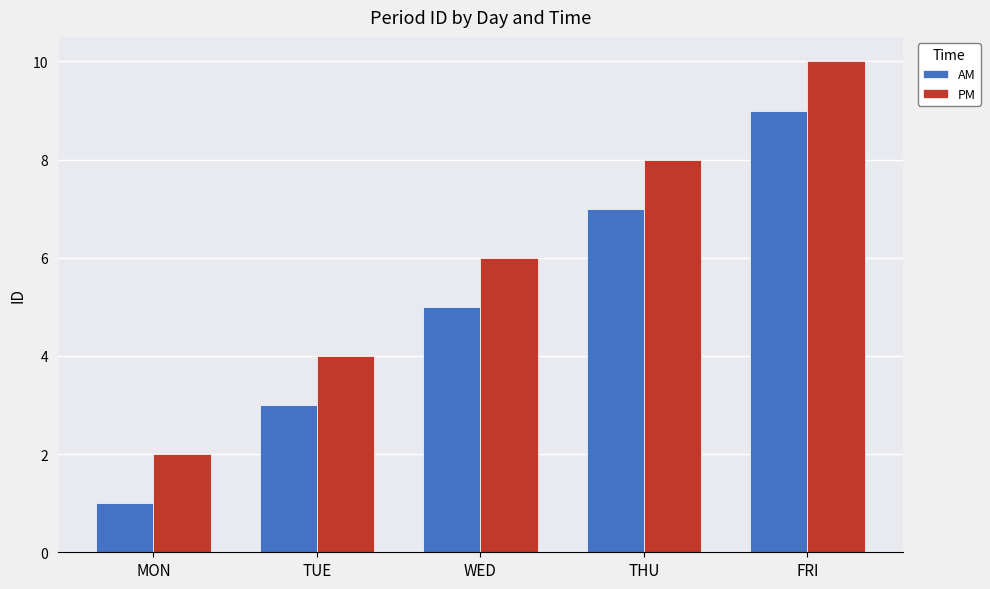

What is the label of the 2nd bar from the right?

THU